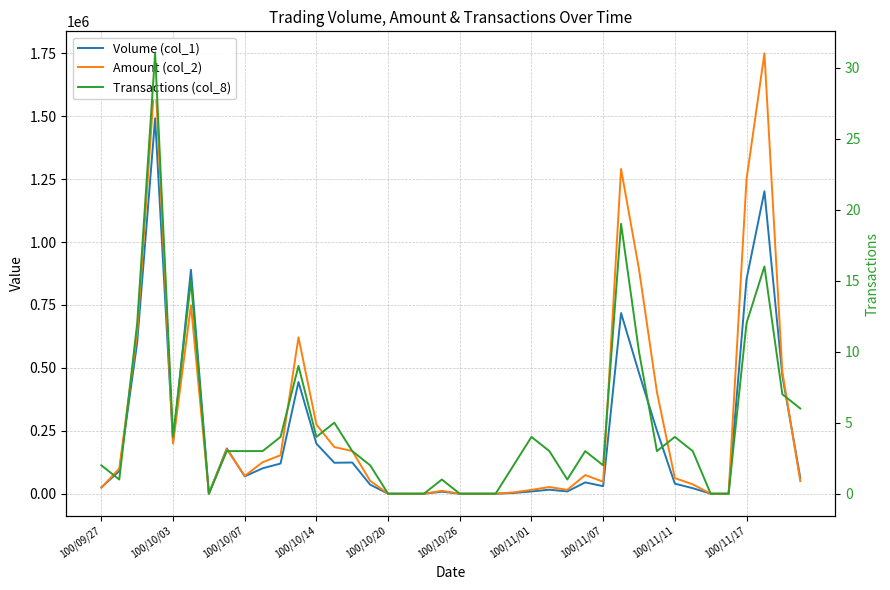

Reading right to left, extract all data points from this chart.

Volume (col_1): 63000	469000	1202000	852000	0	0	22000	40000	251000	480000	718000	30000	45000	9000	16000	9000	3000	0	0	0	8000	0	0	0	36000	124000	123000	199000	444000	120000	101000	69000	180000	0	890000	203000	1492000	601000	90000	25000
Amount (col_2): 50080	484160	1750060	1249030	0	0	37320	62100	404240	892190	1290510	47700	74150	15300	26570	15280	5220	0	0	0	11600	0	0	0	51100	169720	185400	275020	621520	153000	125160	70890	176800	0	748840	199370	1672070	640370	99900	23750
Transactions (col_8): 6	7	16	12	0	0	3	4	3	10	19	2	3	1	3	4	2	0	0	0	1	0	0	0	2	3	5	4	9	4	3	3	3	0	15	4	31	12	1	2